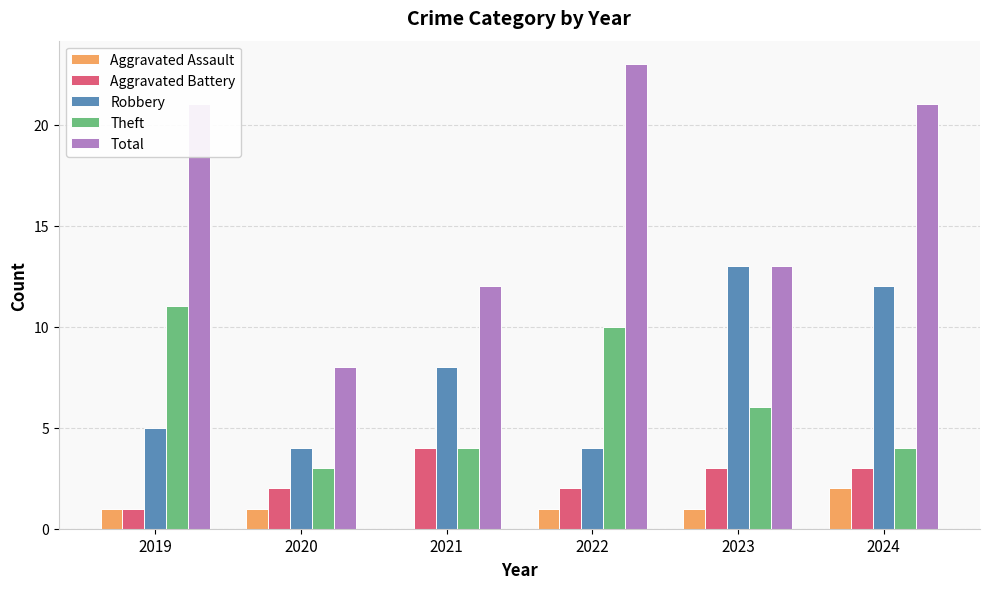

Is the value of Total at 2023 greater than the value of Theft at 2024?

Yes